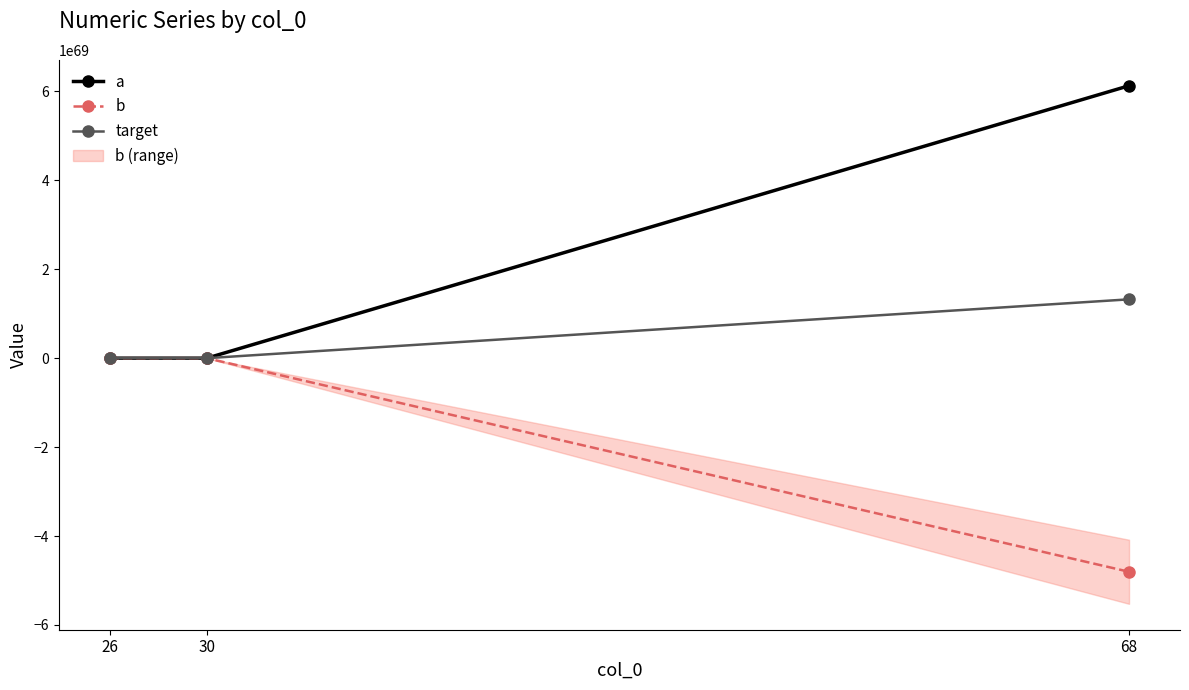

Does the chart display data point markers on the line(s)?

Yes